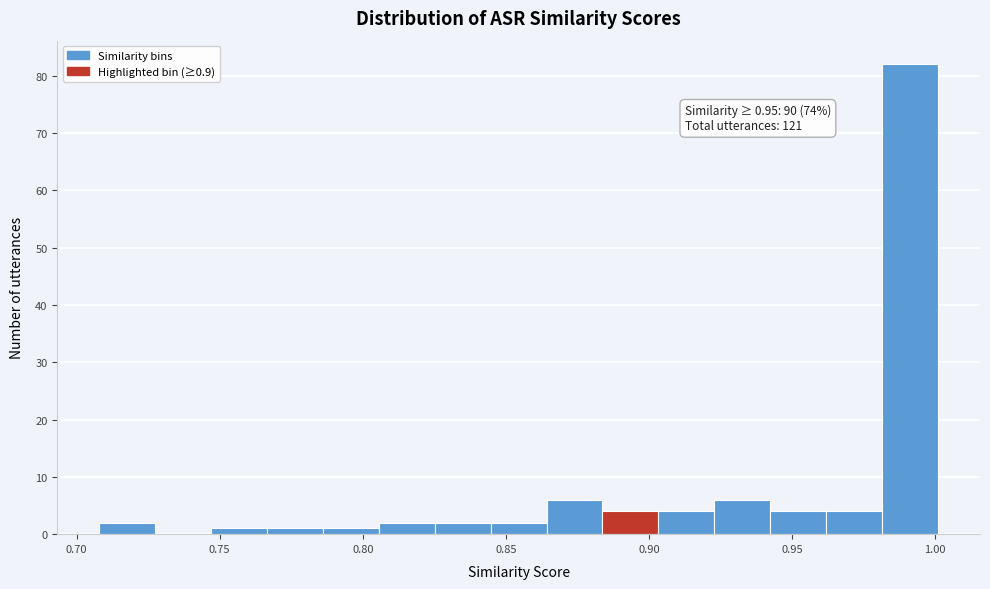

Around what value on the x-axis is the tallest bar? Give the approximate position of its centre, as read against the axis.

0.990